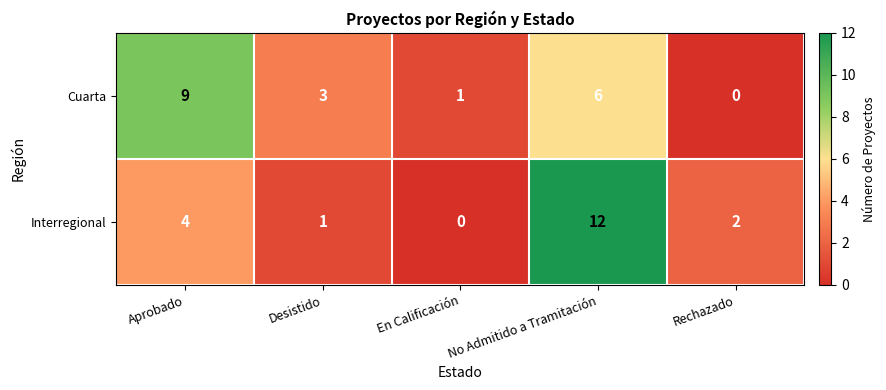

What is the difference between the Cuarta values at Aprobado and Desistido?

6